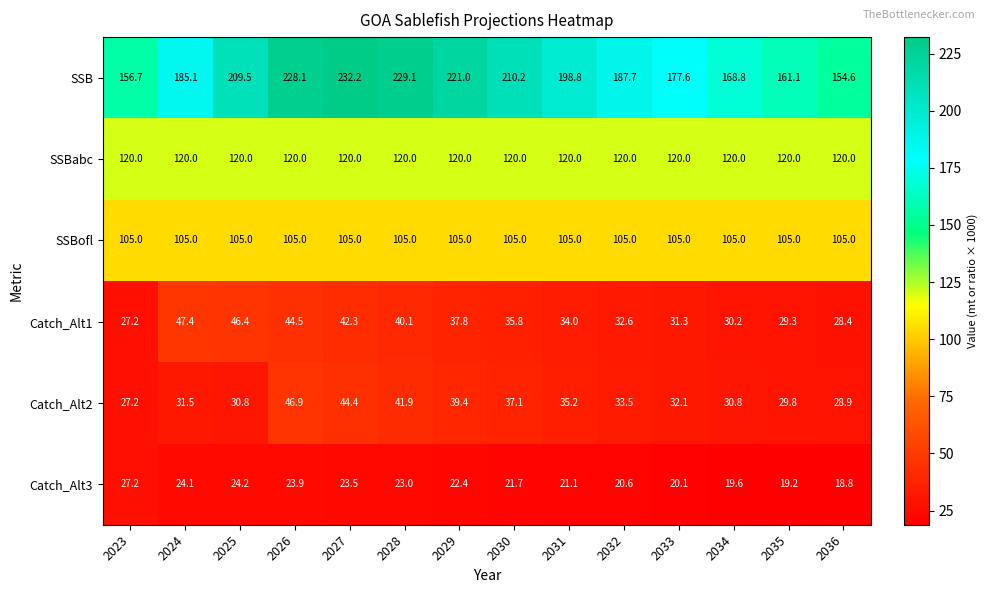

What is the sum of all Catch_Alt3 values?

309.4